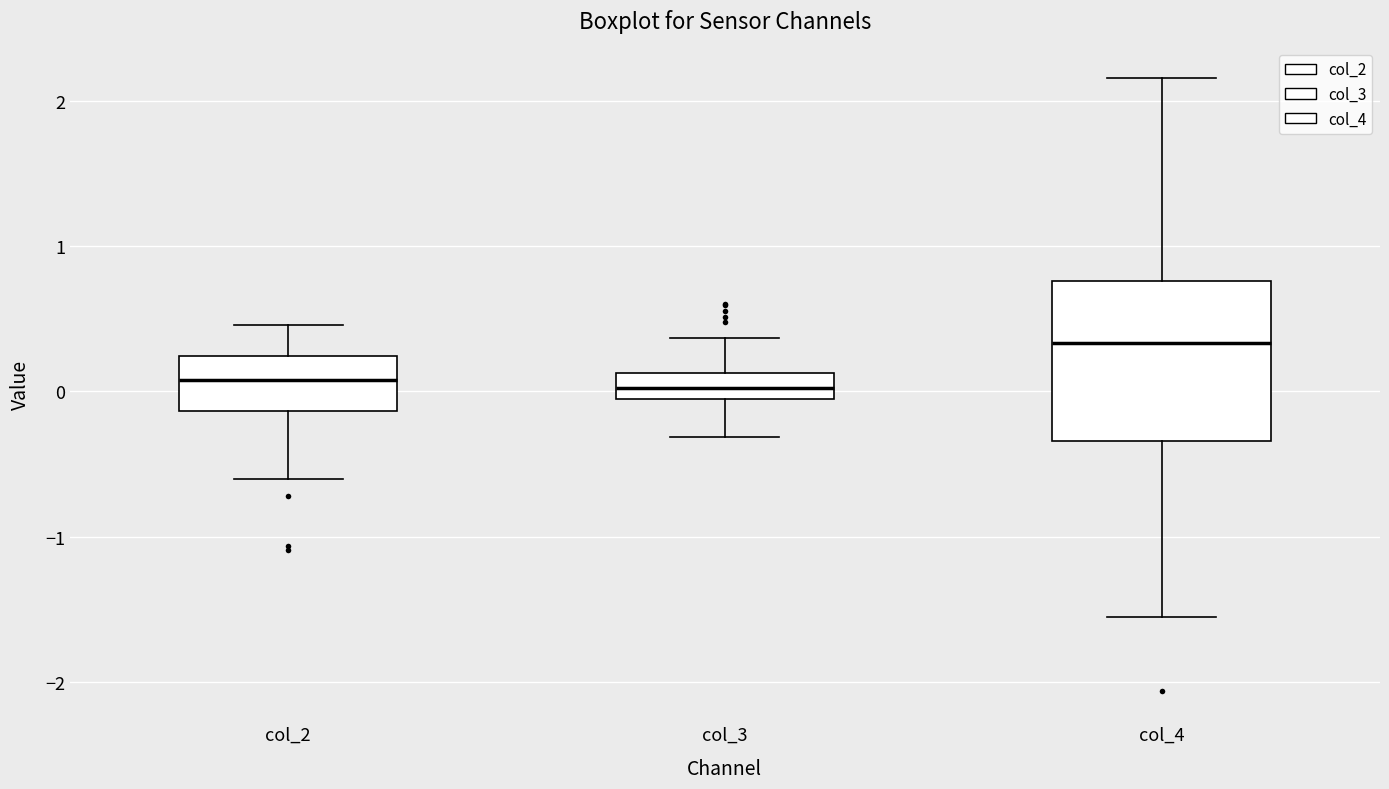

Where does the median line of the box for col_4 sit on the y-axis? The values are not printed on the chart, so give them approximately, as read against the axis.

0.3